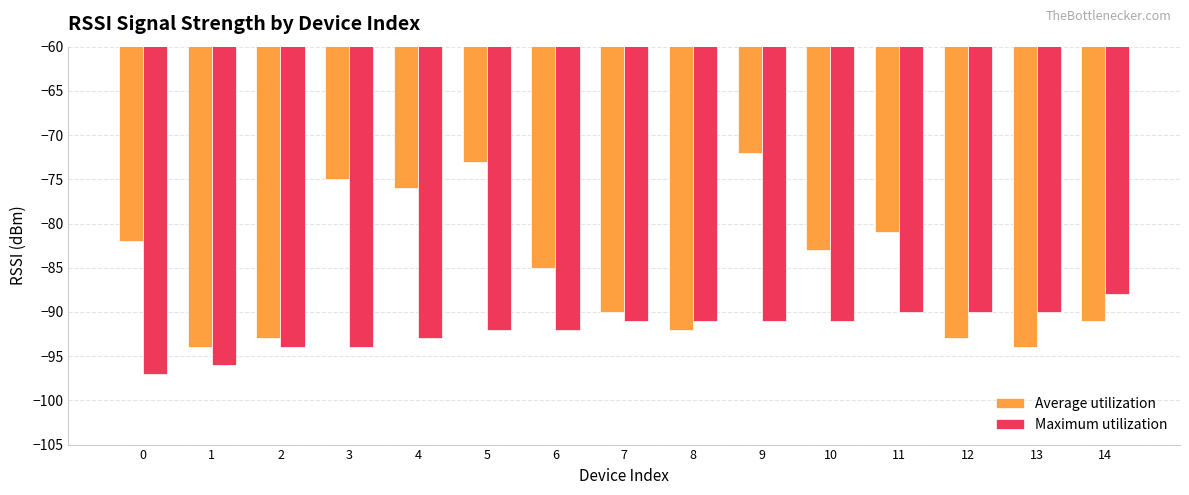

List the series in order of their peak value, lowest first.

Maximum utilization, Average utilization